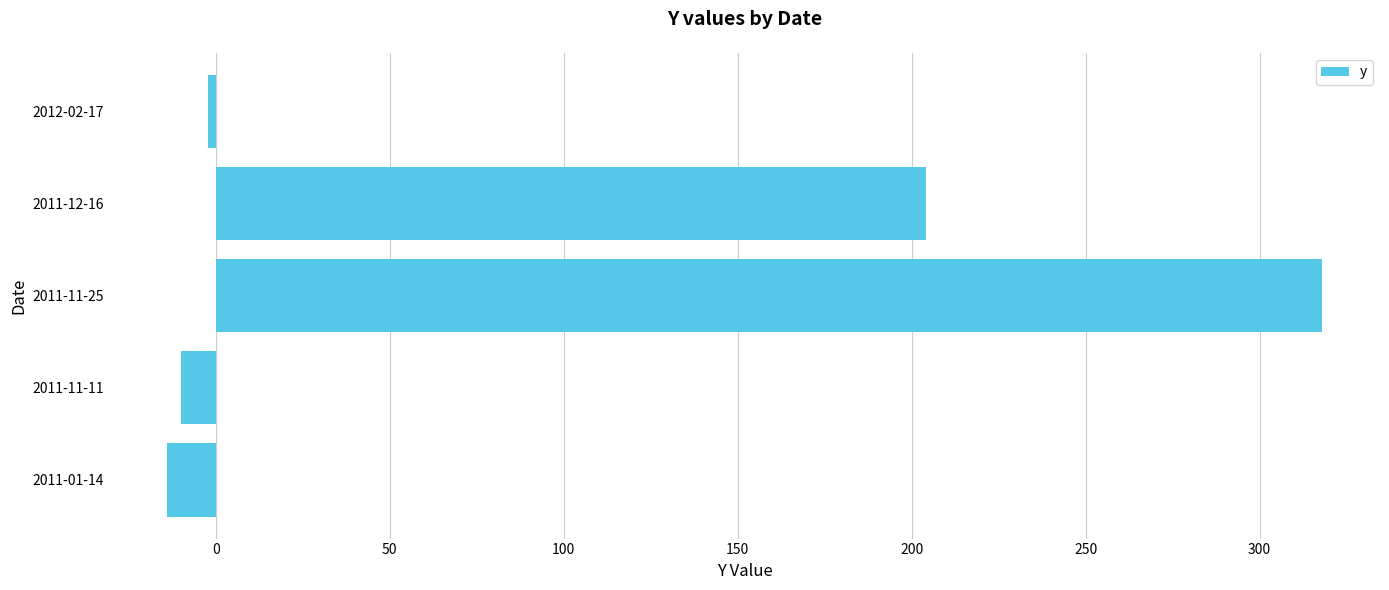

How many bars are there in total?

5